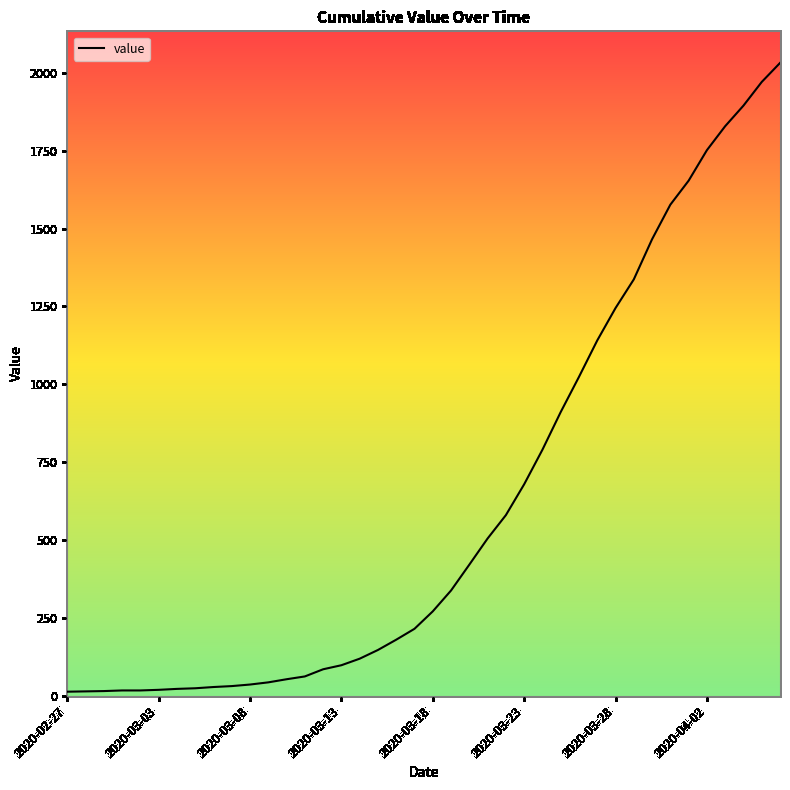

What is the maximum value shown in the chart?

2032